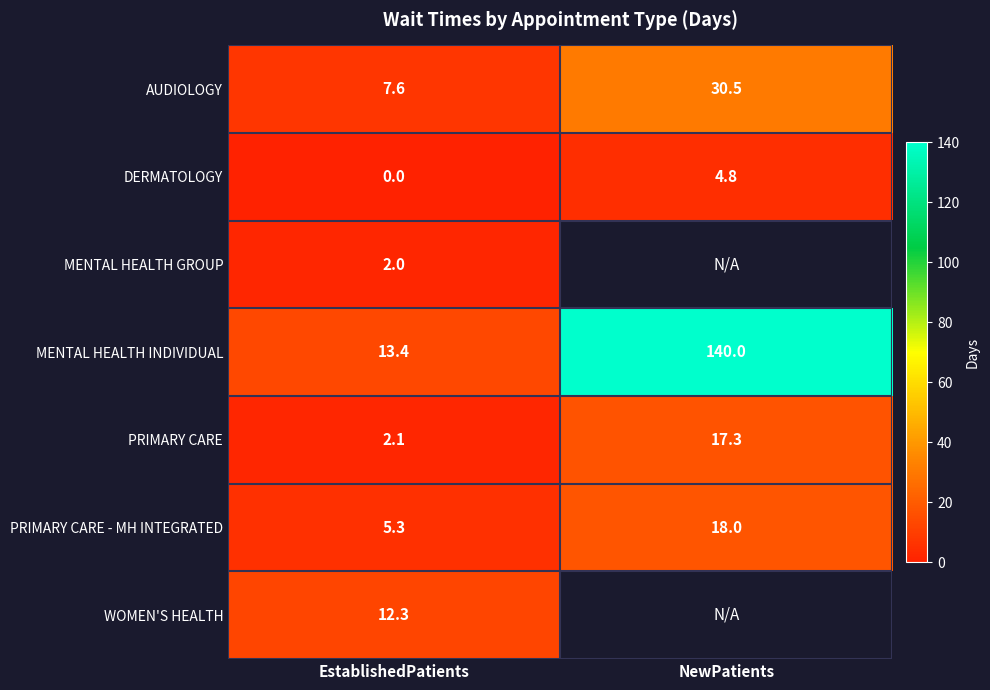

True or false: DERMATOLOGY has a value of 3.3 at NewPatients.

False